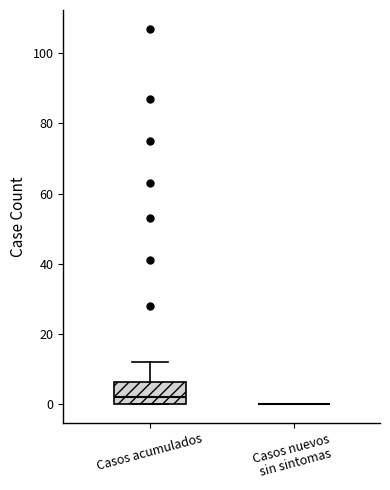

Which box is the tallest, from its lower edge to its upper edge?

Casos acumulados